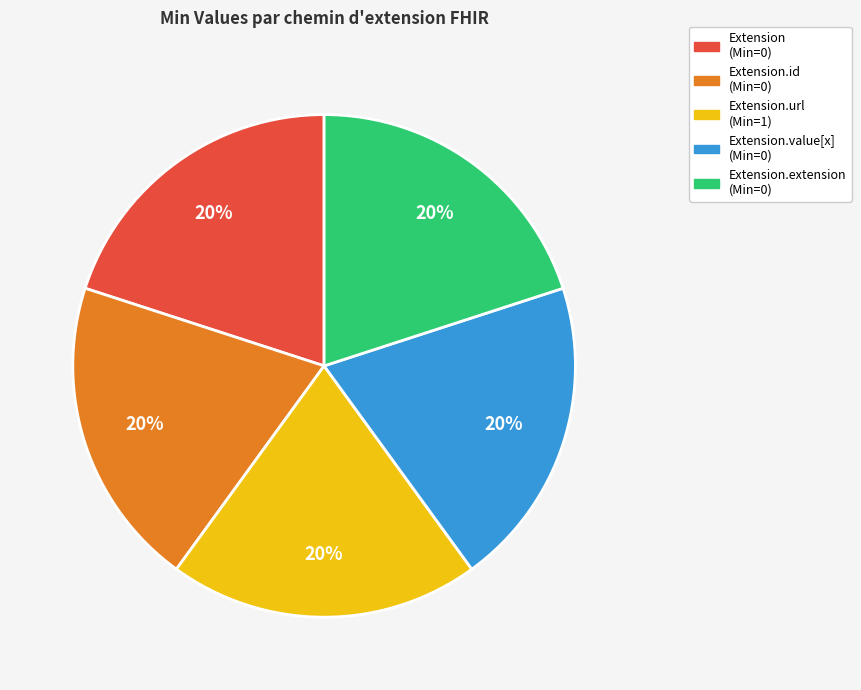

To the nearest percent, what is the average slice percentage?

20%